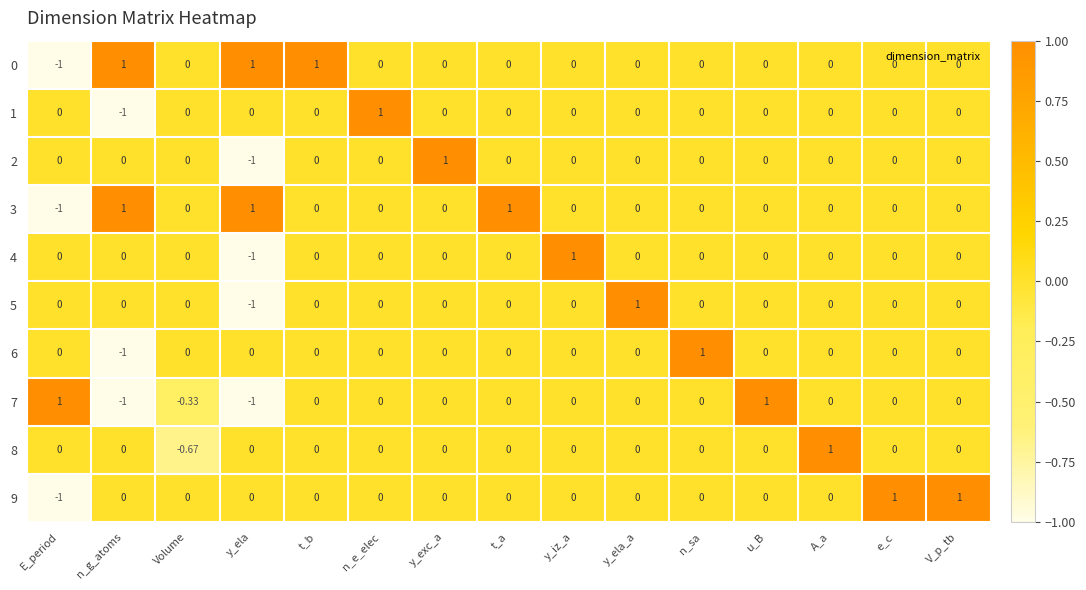

Is the value of 6 at n_sa greater than the value of 8 at y_exc_a?

Yes